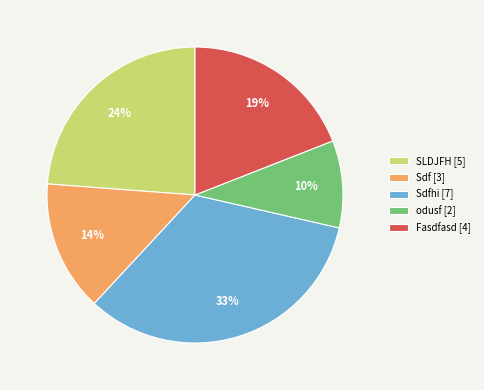

Is it true that Sdfhi [7] is 39% of the pie?

False